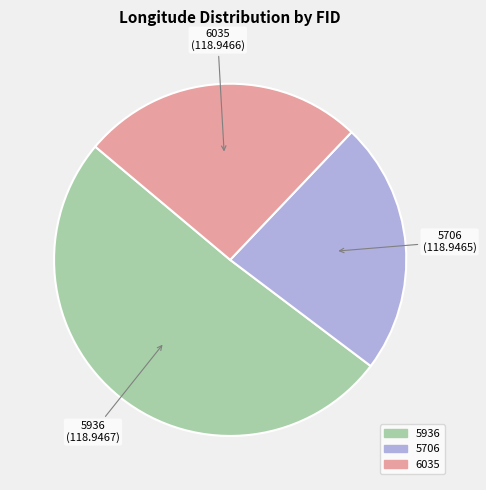

Is there a majority slice in this chart?

Yes